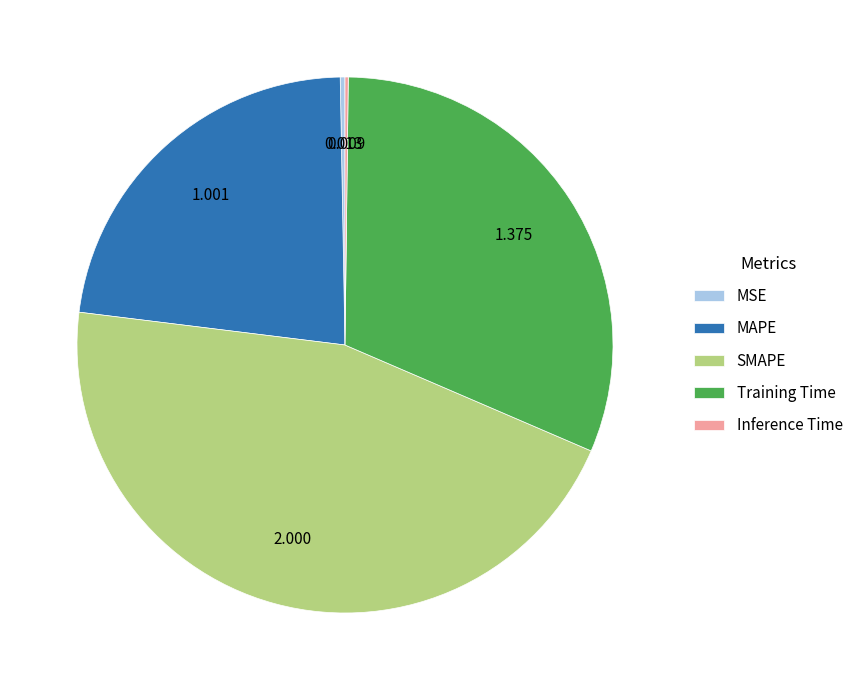

What is the largest slice in the pie chart?

SMAPE